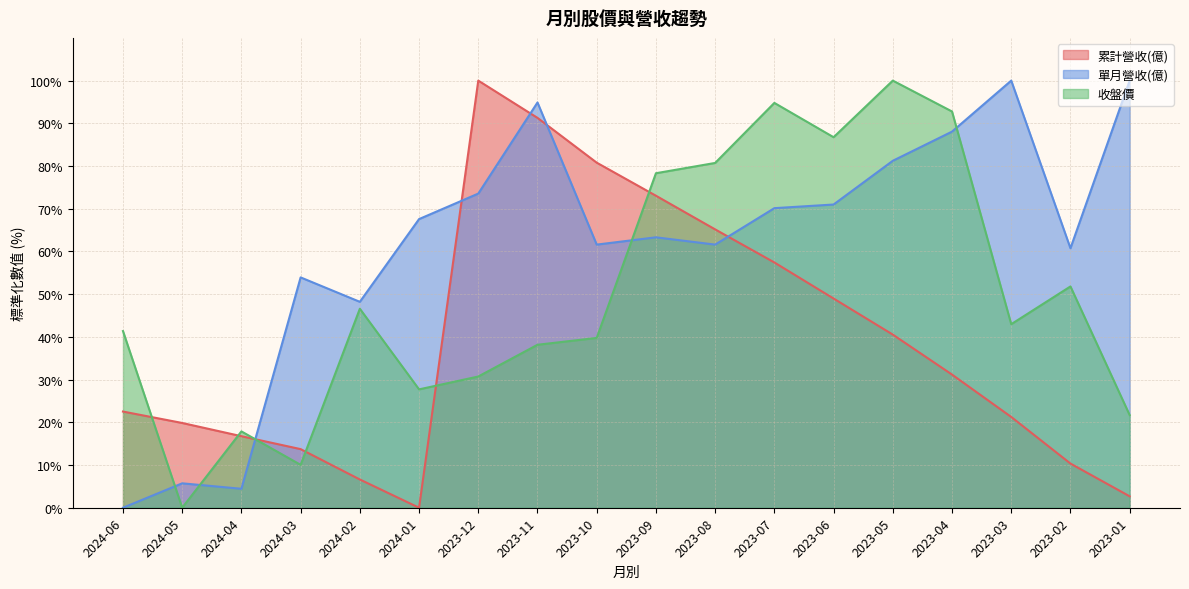

True or false: 累計營收(億) has more than 1 interior local peaks.

False